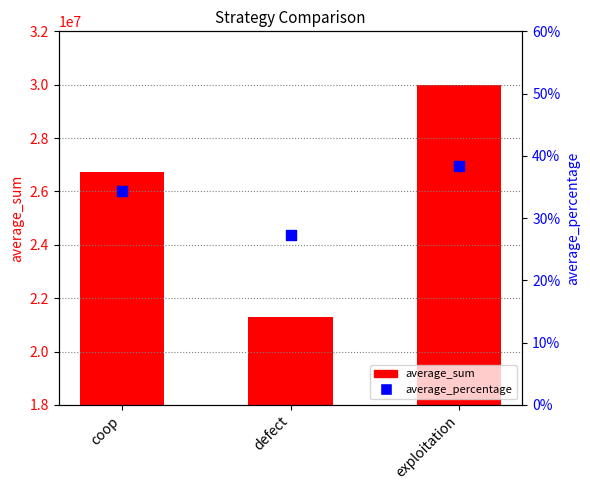

What is the total value across all series at exploitation?

29977468.4